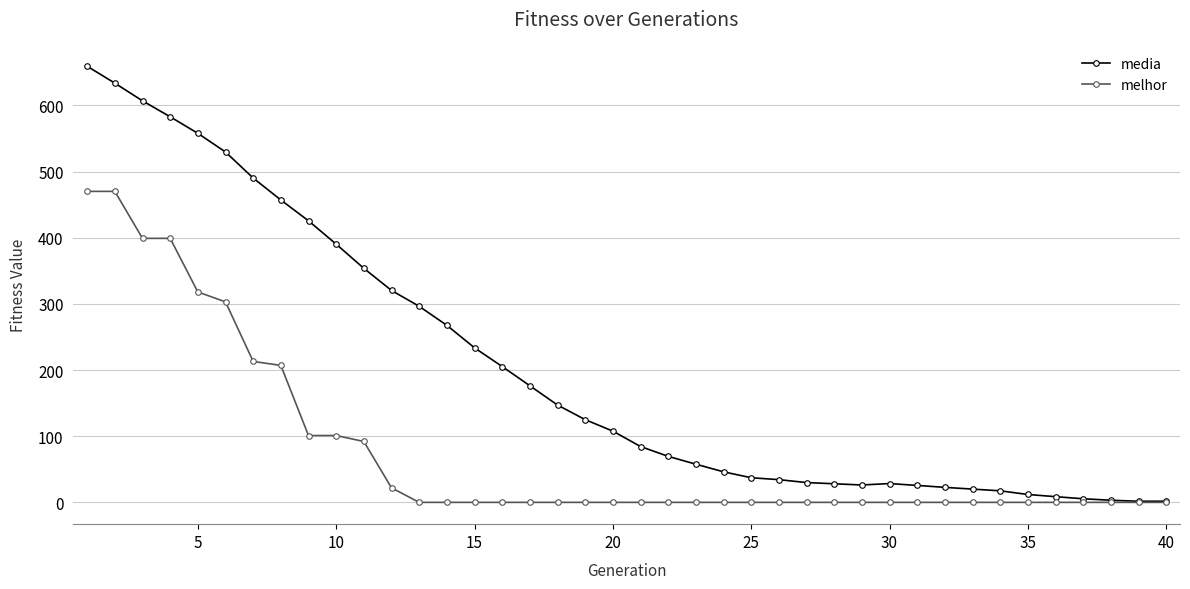

True or false: media has more than 0 interior local peaks.

True